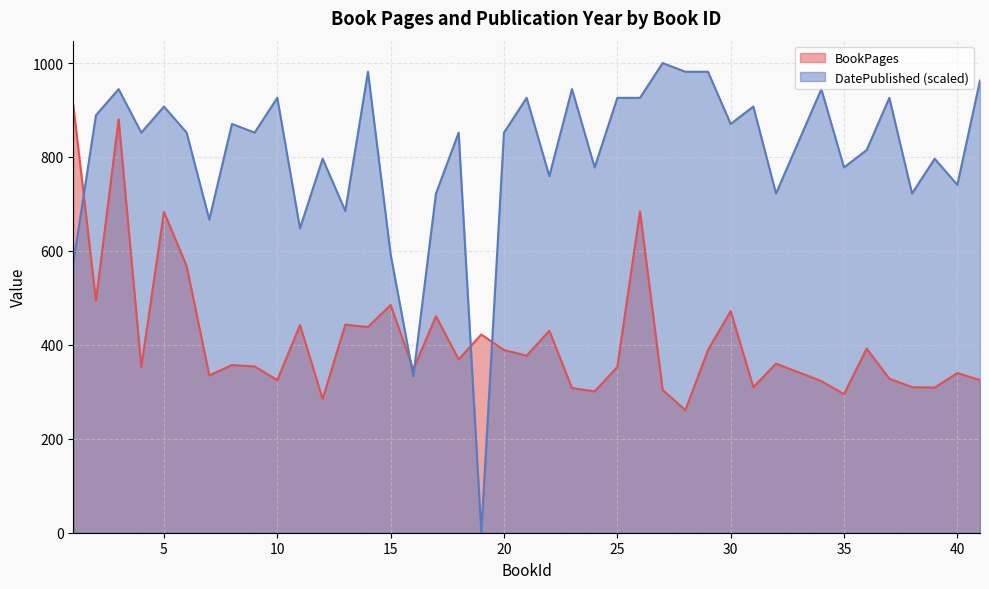

Where does the BookPages series first go above 360?

1